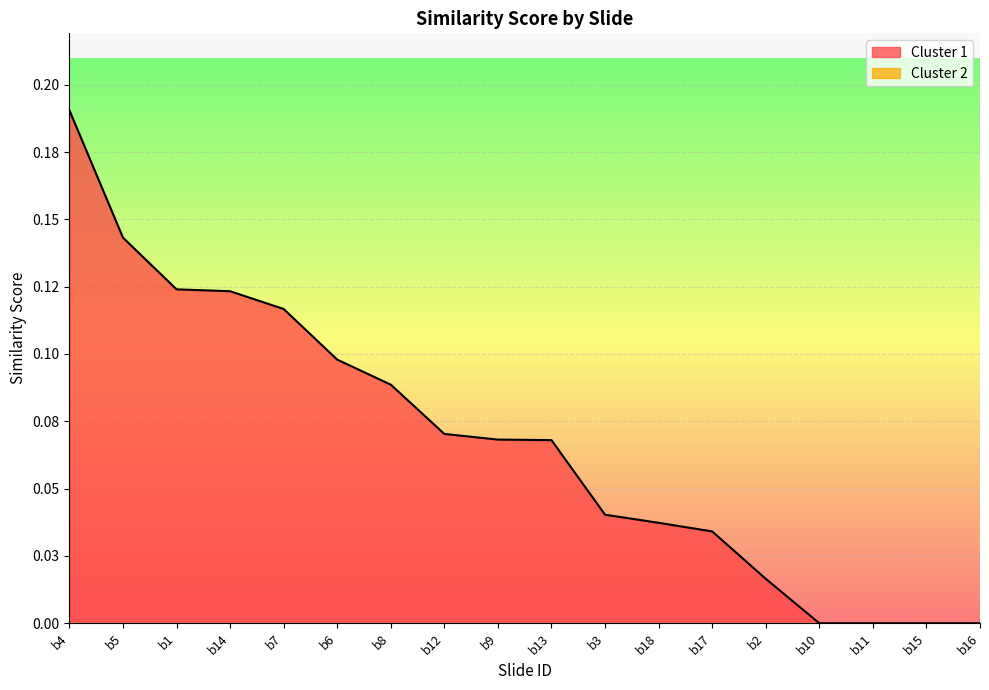

How many series are shown in this chart?

1